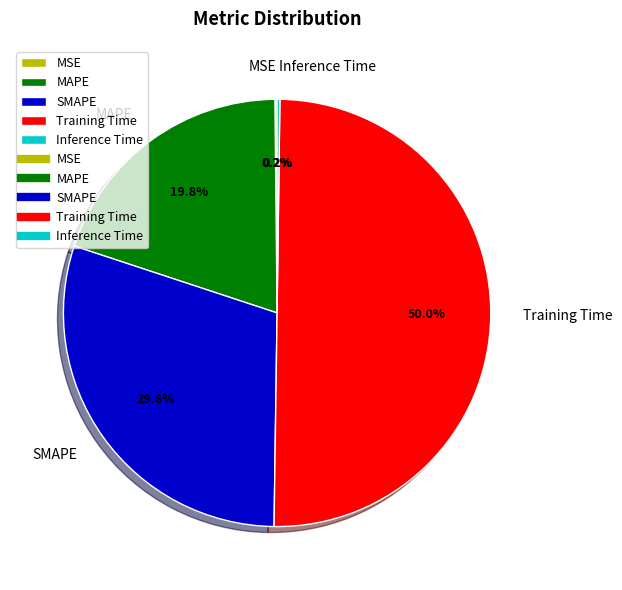

Which has a higher value, MAPE or Training Time?

Training Time